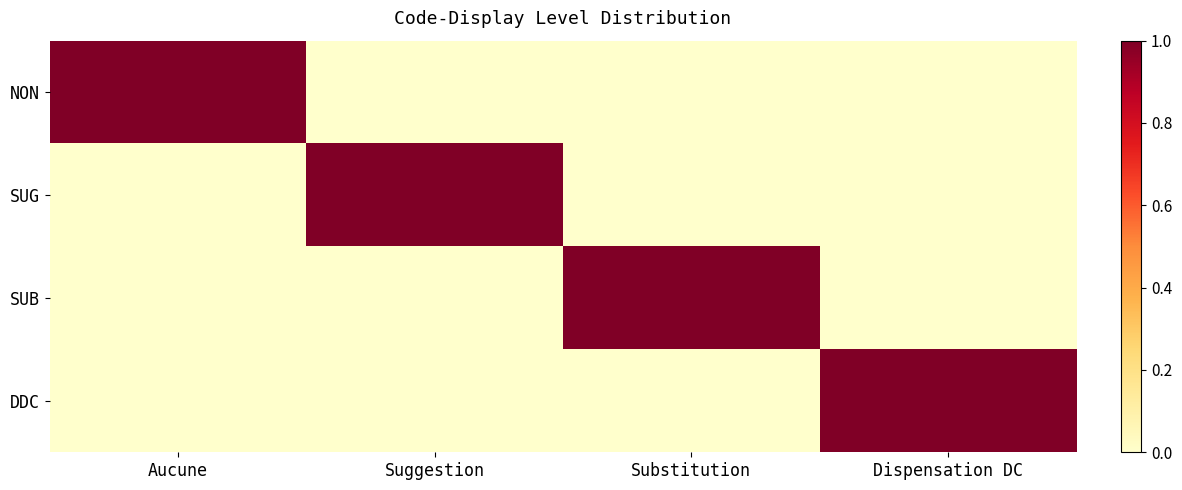

Between Suggestion and Substitution, which is larger?

Suggestion